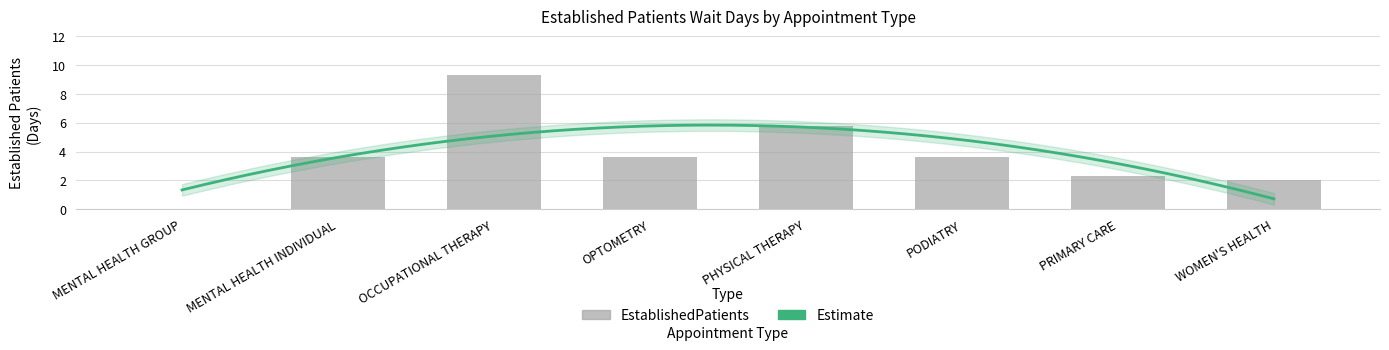

Which has a higher value, PHYSICAL THERAPY or OCCUPATIONAL THERAPY?

OCCUPATIONAL THERAPY